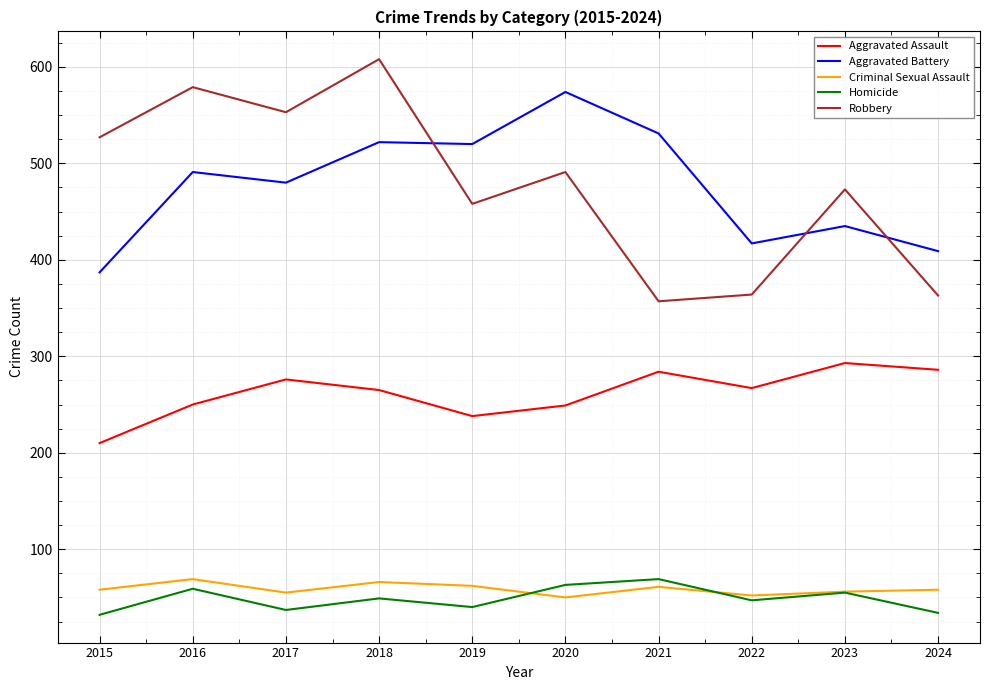

Is the value of Homicide at 2023 greater than the value of Robbery at 2018?

No